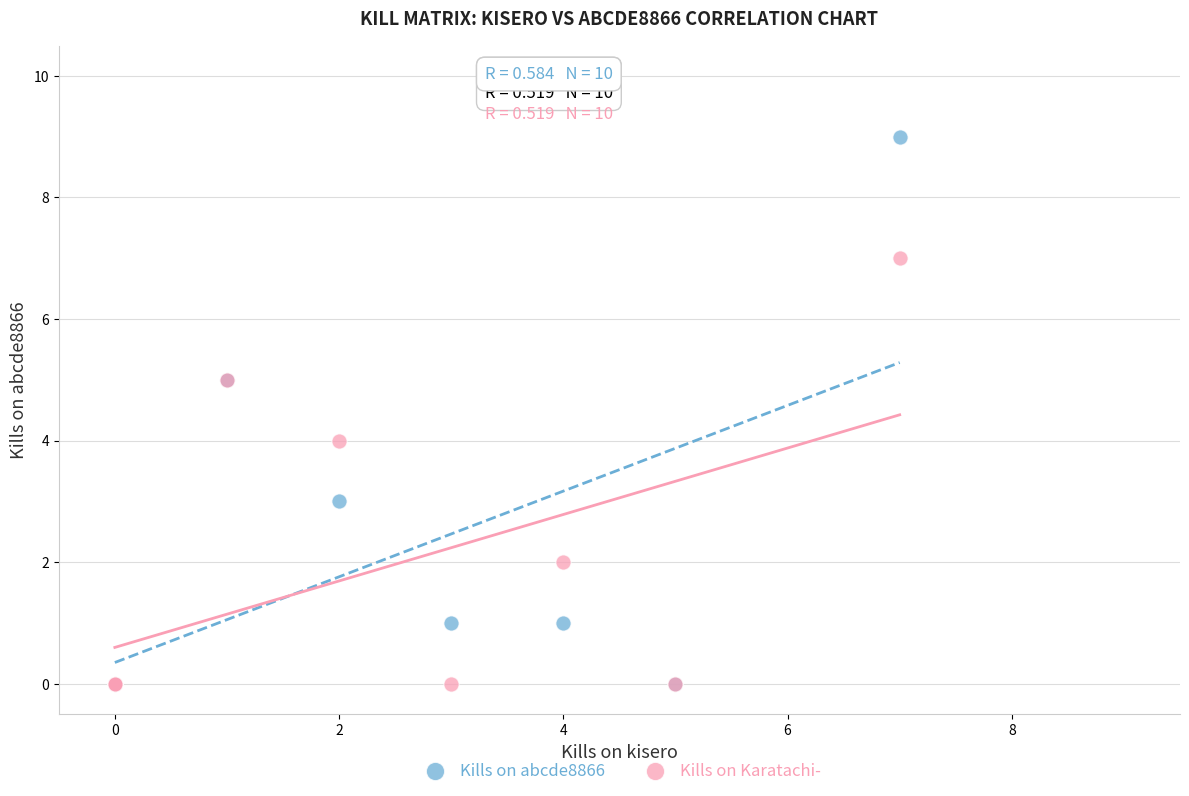

Which series contains the highest Y value?

Kills on abcde8866